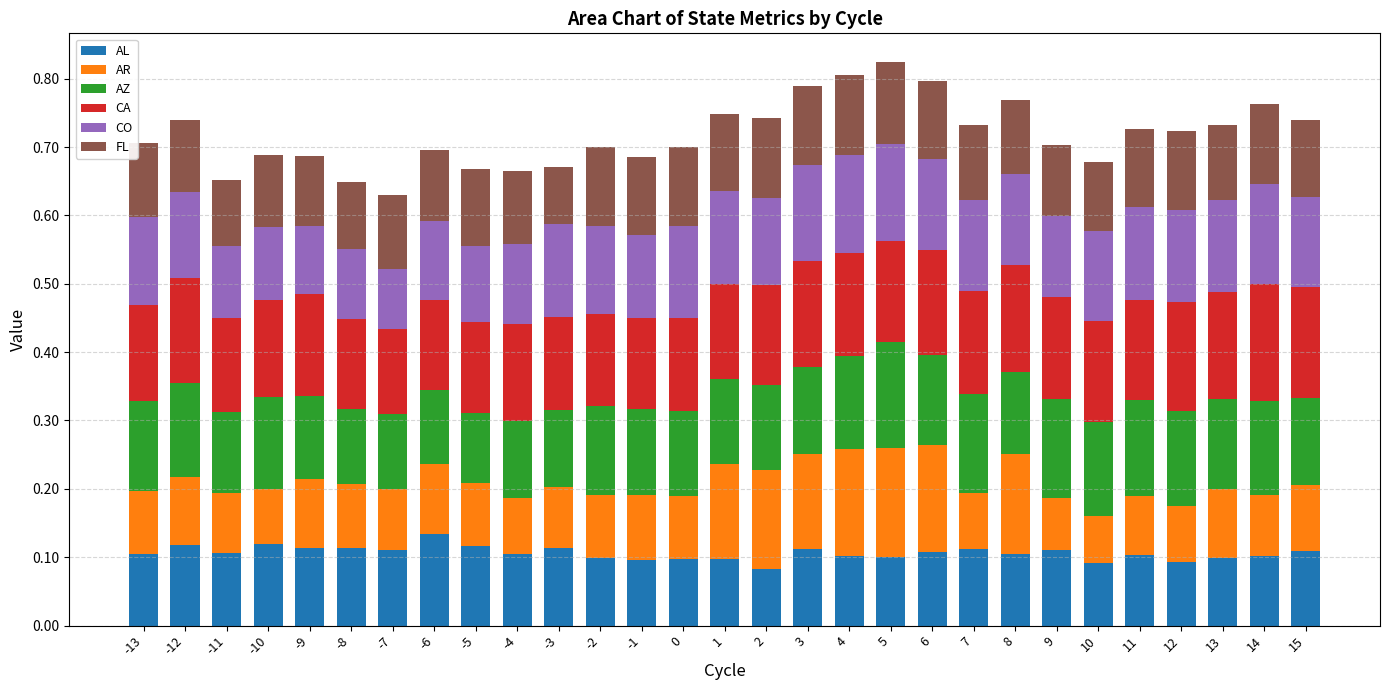

True or false: AL has a value of 0.2 at 9.

False